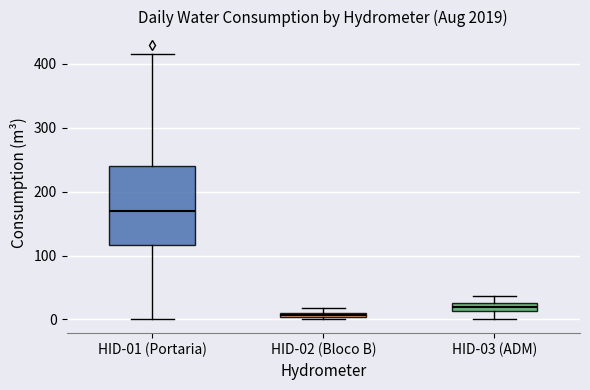

Which box's median line is the highest?

HID-01 (Portaria)